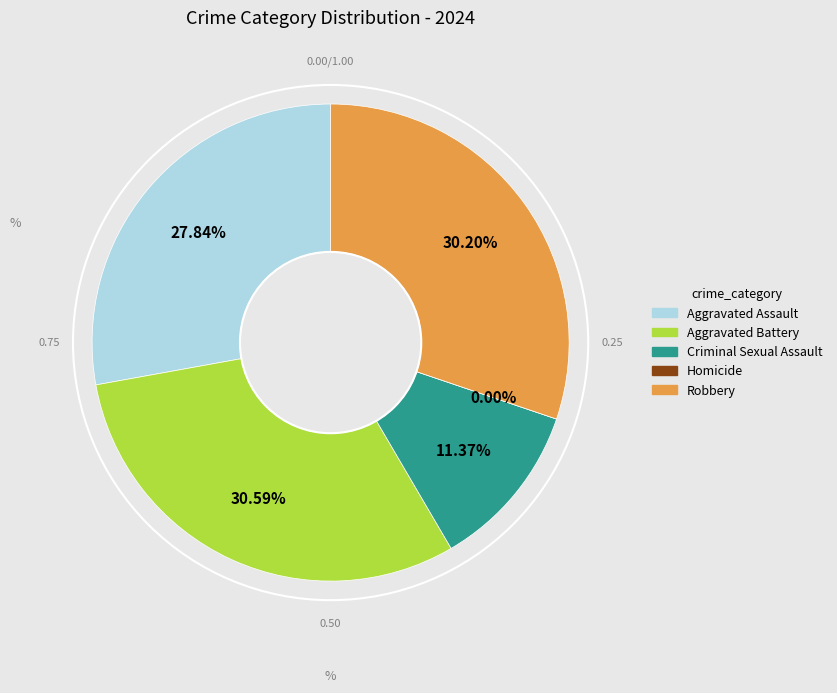

Rank the categories by value from highest to lowest.

Aggravated Battery, Robbery, Aggravated Assault, Criminal Sexual Assault, Homicide